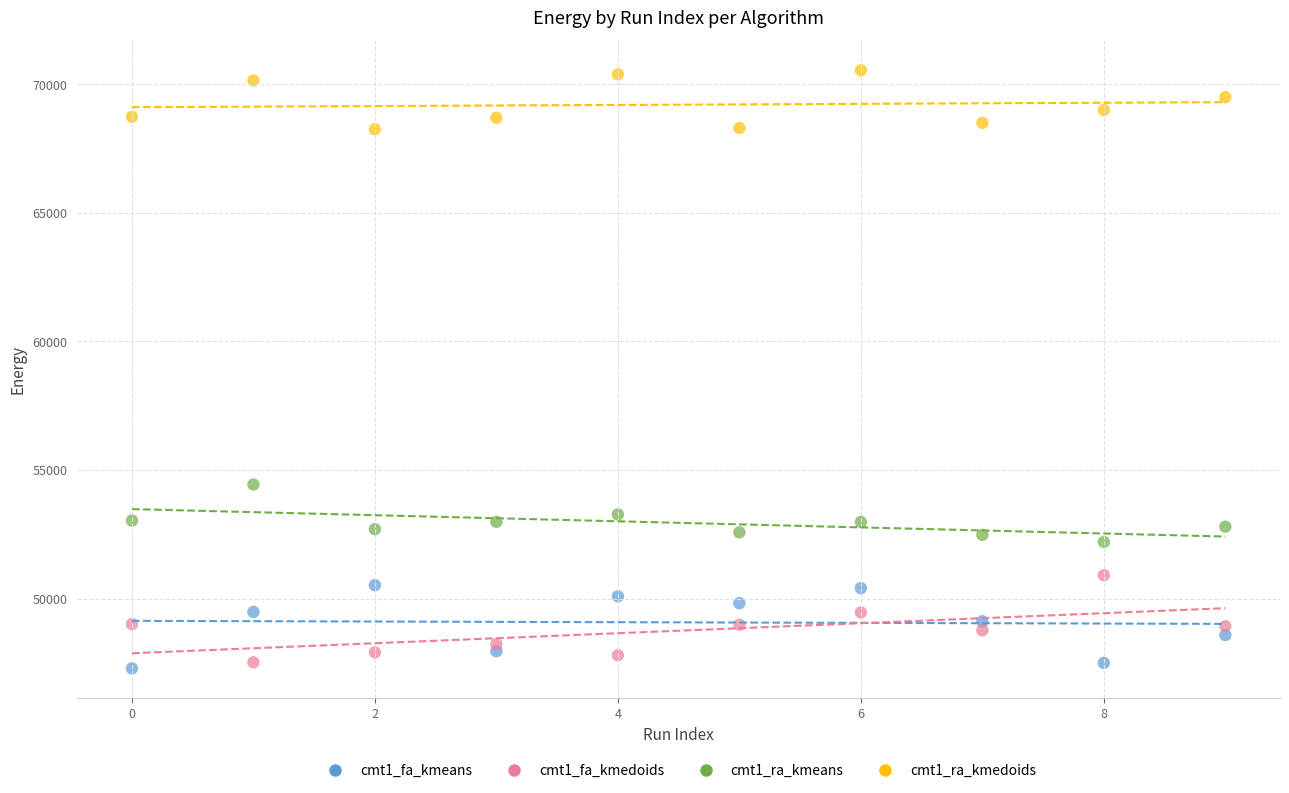

Which series reaches the minimum Y coordinate?

cmt1_fa_kmeans